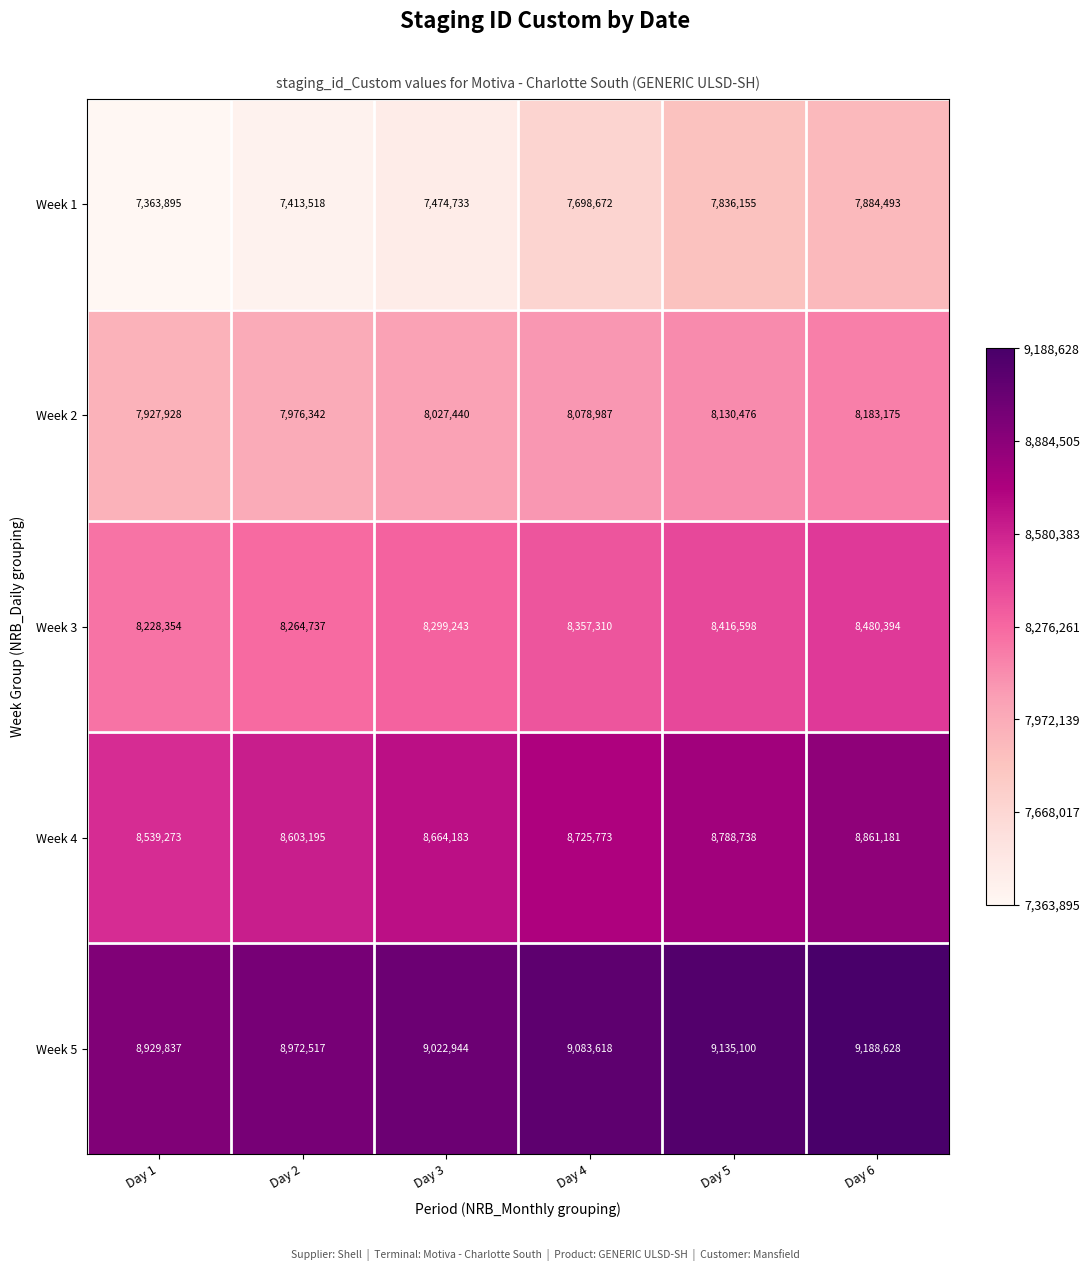

Reading left to right, what are all the values shown in this chart?

Week 1: Day 1=7363895	Day 2=7413518	Day 3=7474733	Day 4=7698672	Day 5=7836155	Day 6=7884493
Week 2: Day 1=7927928	Day 2=7976342	Day 3=8027440	Day 4=8078987	Day 5=8130476	Day 6=8183175
Week 3: Day 1=8228354	Day 2=8264737	Day 3=8299243	Day 4=8357310	Day 5=8416598	Day 6=8480394
Week 4: Day 1=8539273	Day 2=8603195	Day 3=8664183	Day 4=8725773	Day 5=8788738	Day 6=8861181
Week 5: Day 1=8929837	Day 2=8972517	Day 3=9022944	Day 4=9083618	Day 5=9135100	Day 6=9188628